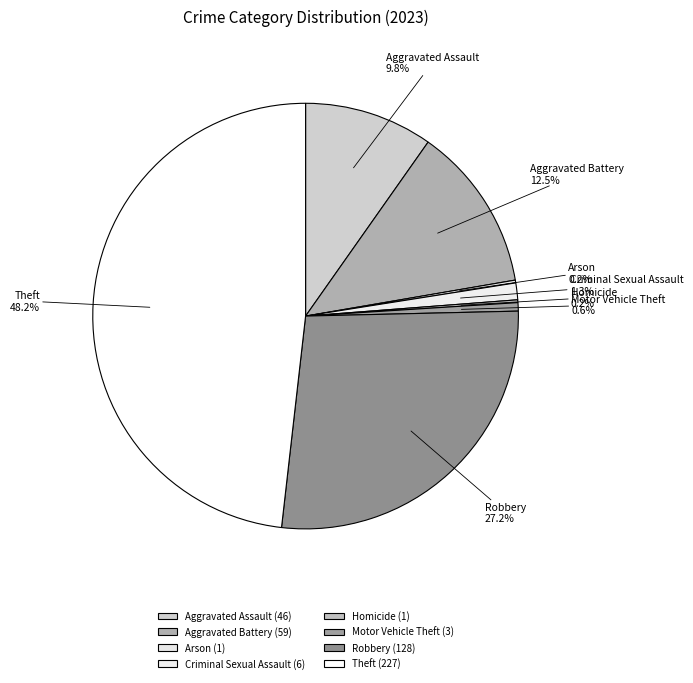

What percentage do Aggravated Battery and Criminal Sexual Assault together represent?

13.8%